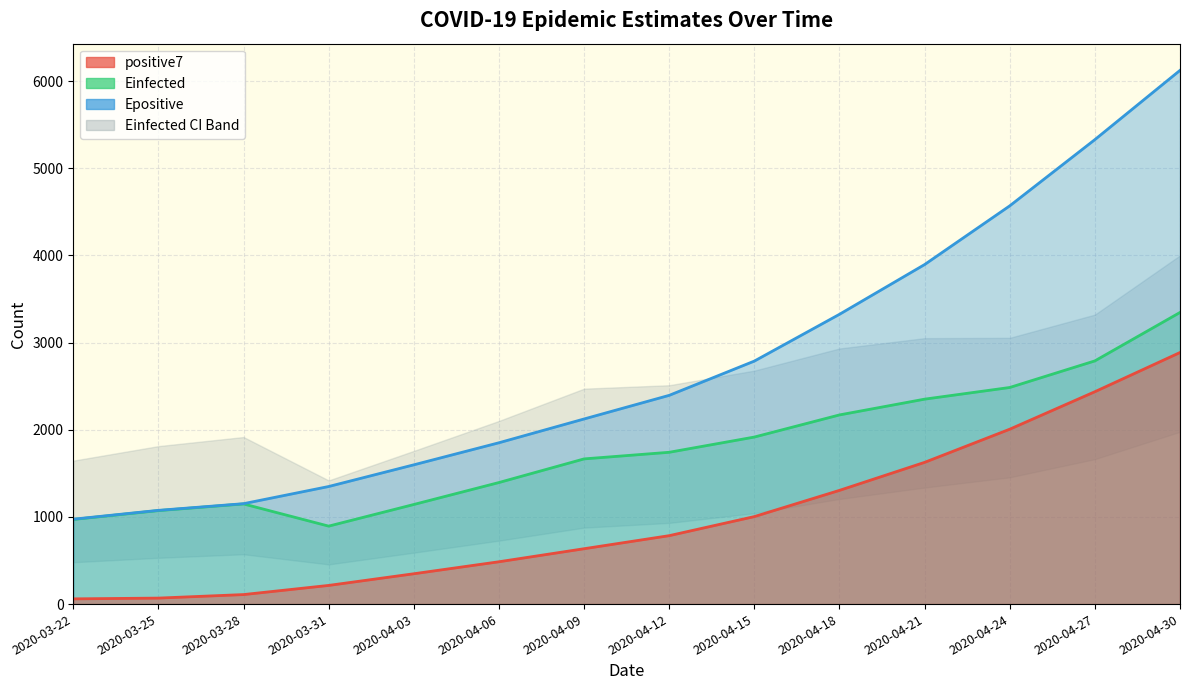

What is the label of the 5th point from the right?

2020-04-18